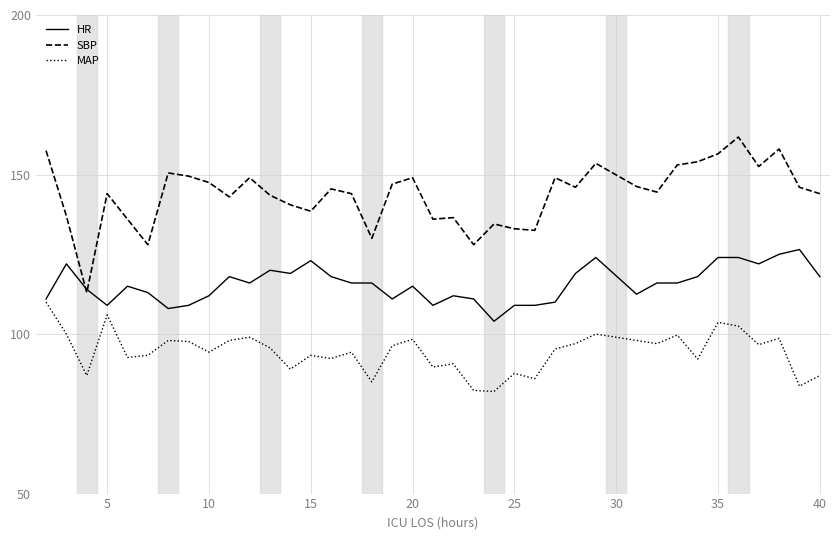

What is the minimum value shown in the chart?

82.0